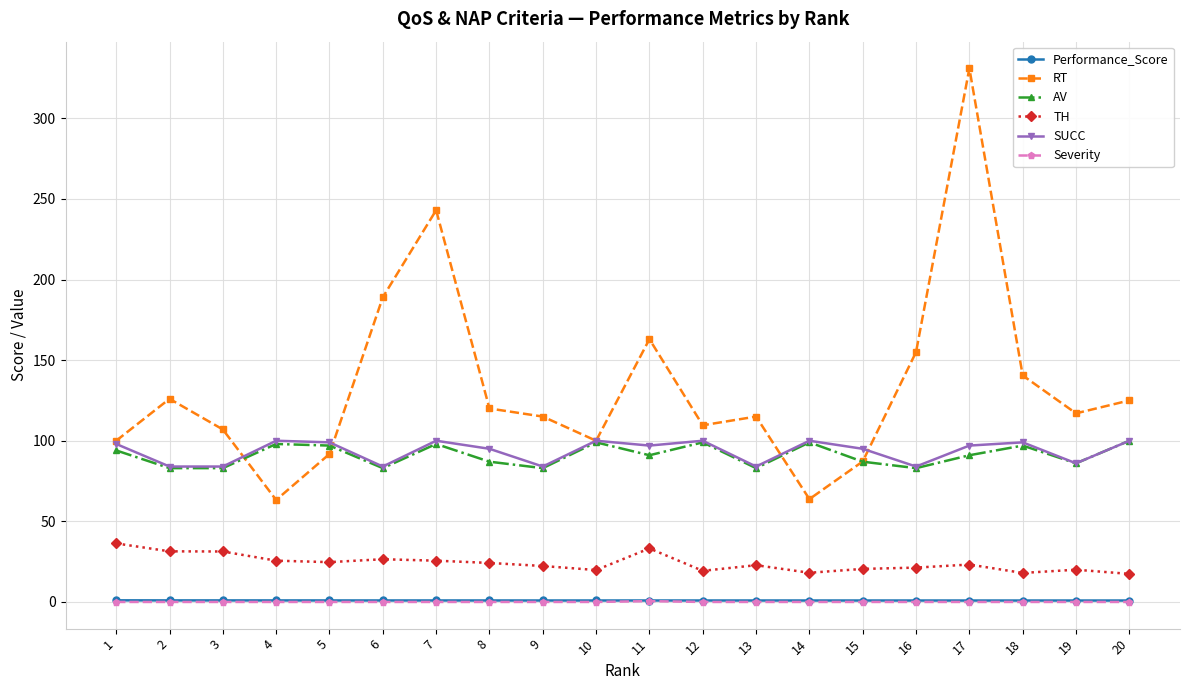

The TH series shows 50.8 at 1. True or false?

False